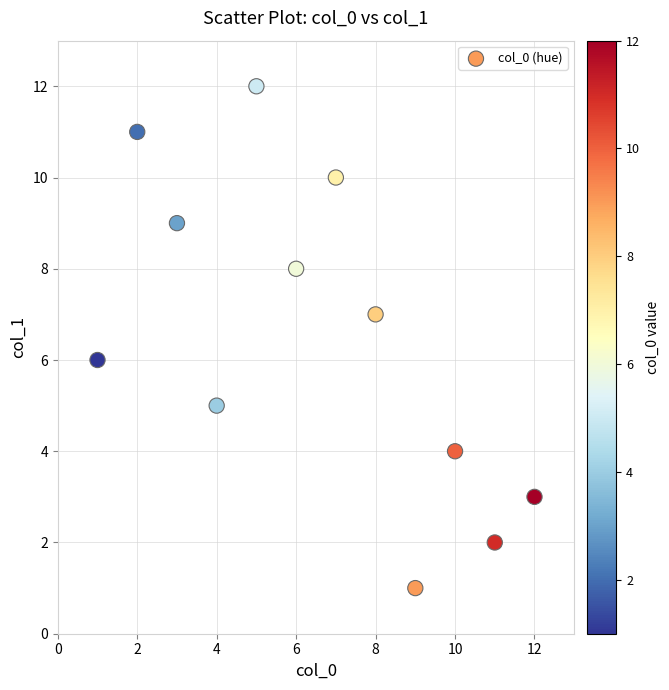

What is the range of X values (max minus min)?

11